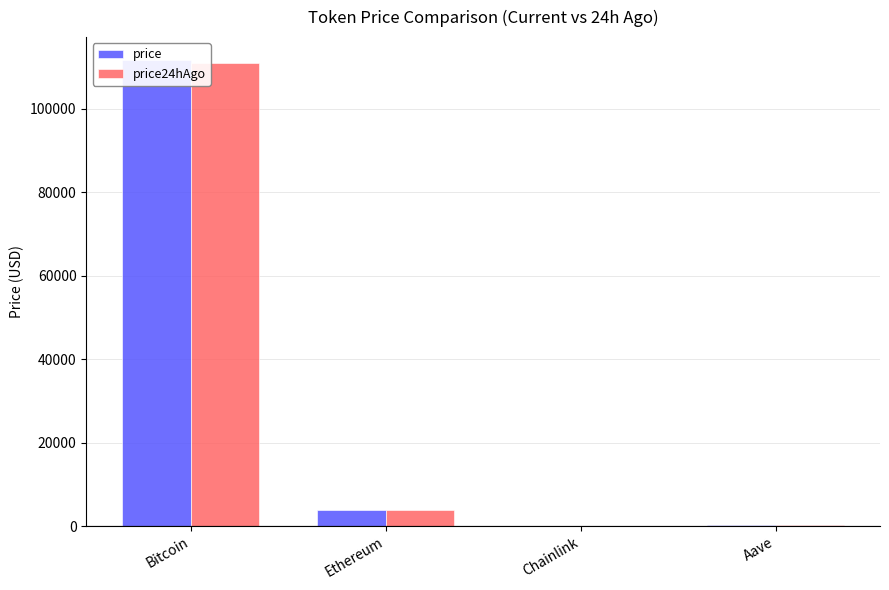

What is the highest value of the price24hAgo series?

111019.0